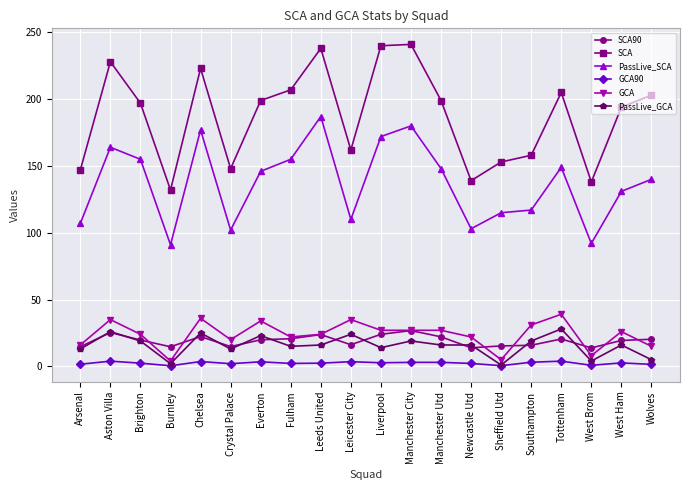

What is the total value across all series at Aston Villa?

482.2